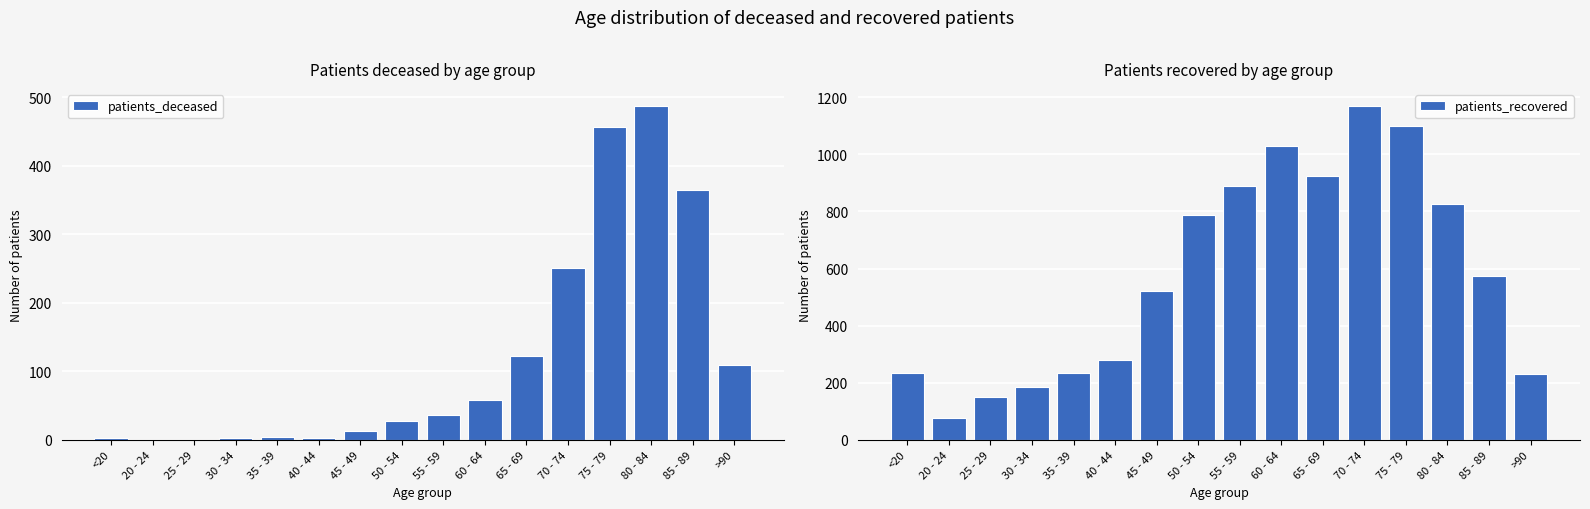

At 30 - 34, list the series in order from largest to smallest.

patients_recovered, patients_deceased